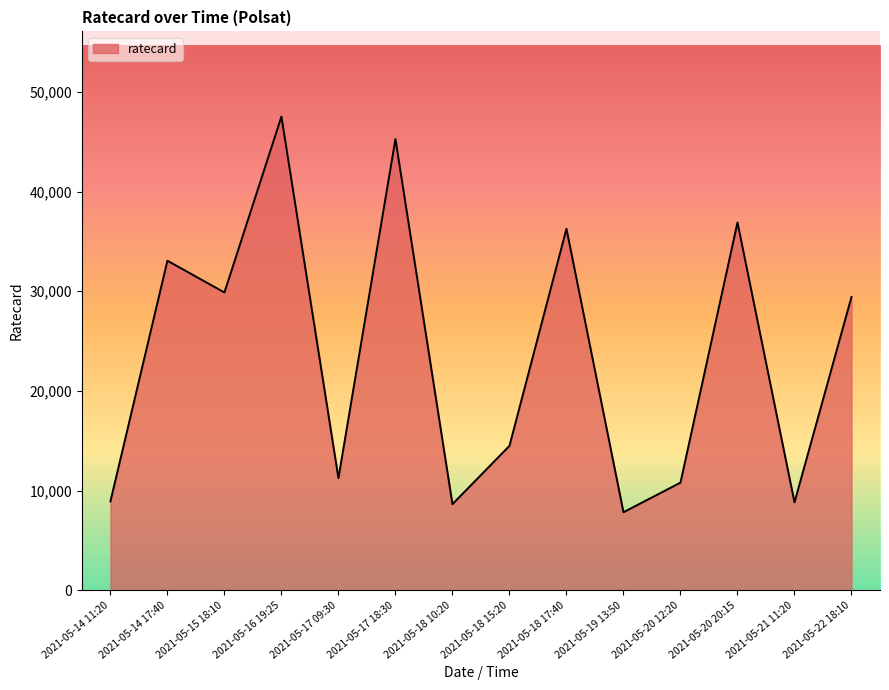

What position from the right is 2021-05-17 18:30?

9